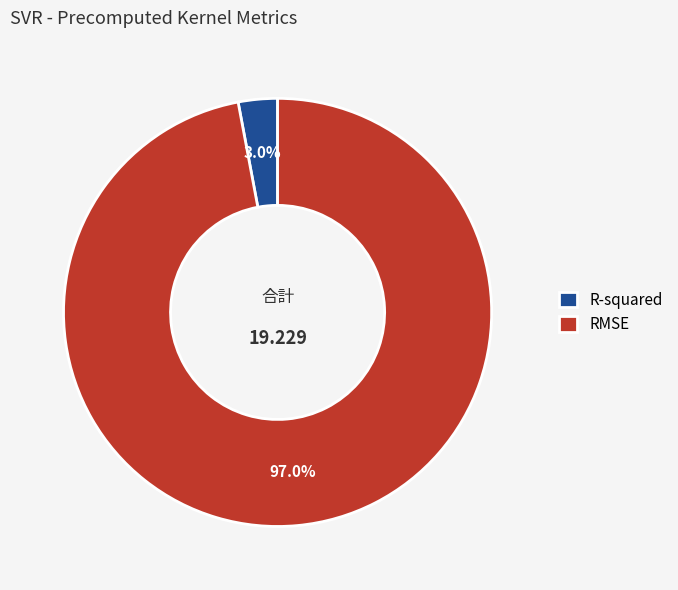

Combined, what portion of the pie is R-squared and RMSE?

100.0%